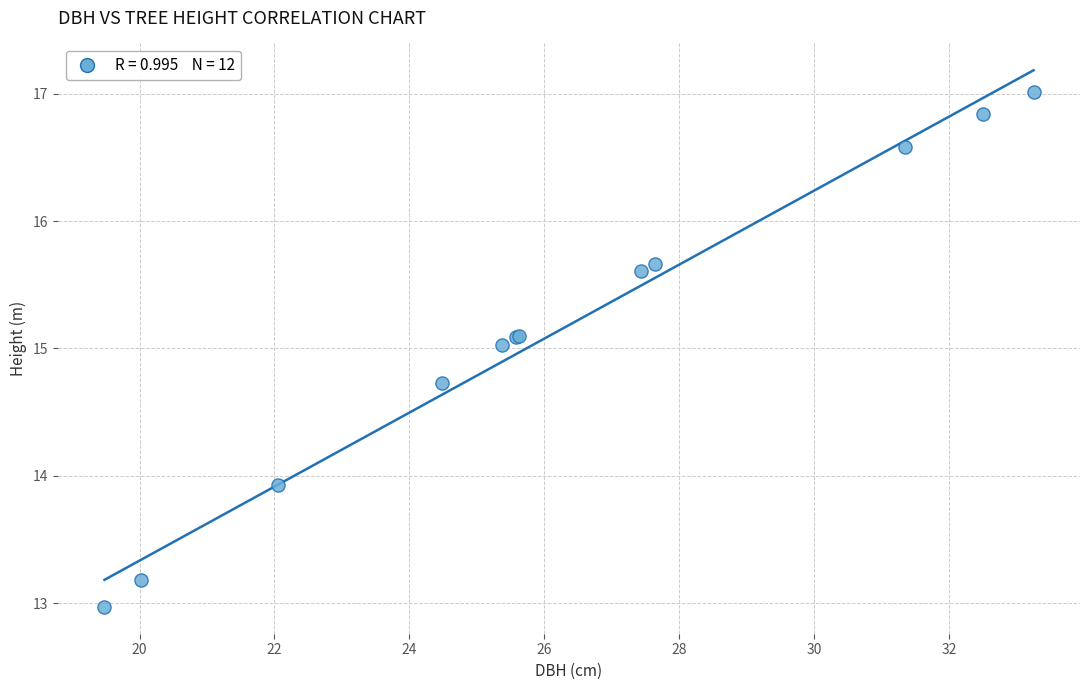

What Y value in the scatter plot is closest to 14?

13.9